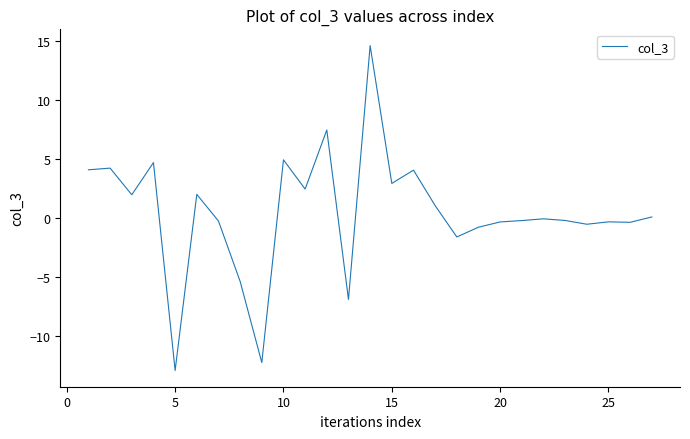

What is the maximum value shown in the chart?

14.6